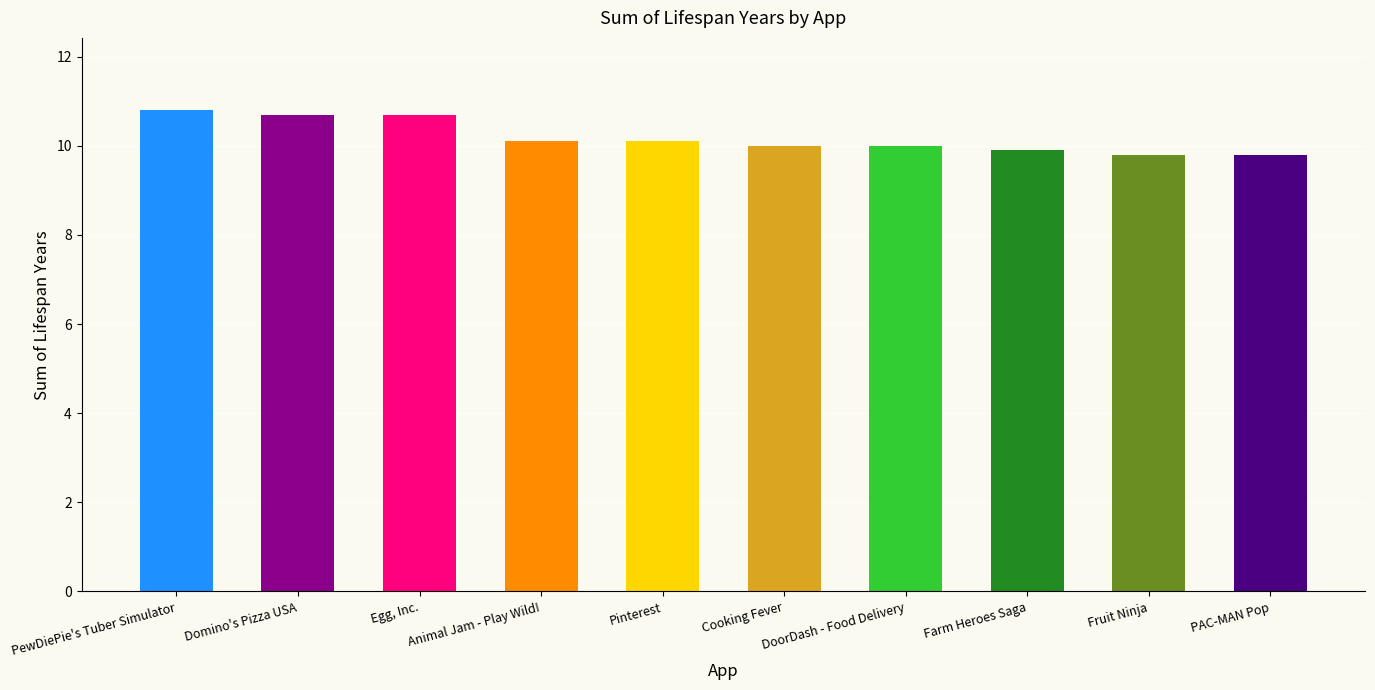

What is the sum of all values?

101.9